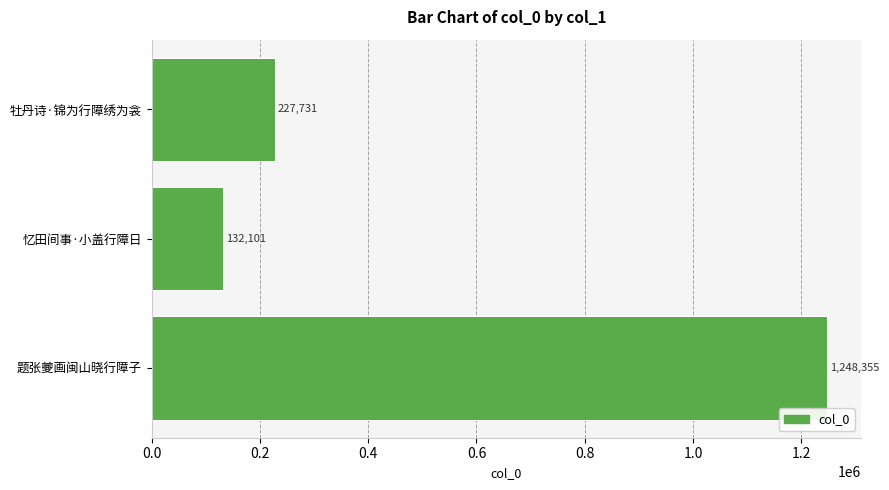

At which label is the value closest to 690228?

牡丹诗·锦为行障绣为衾